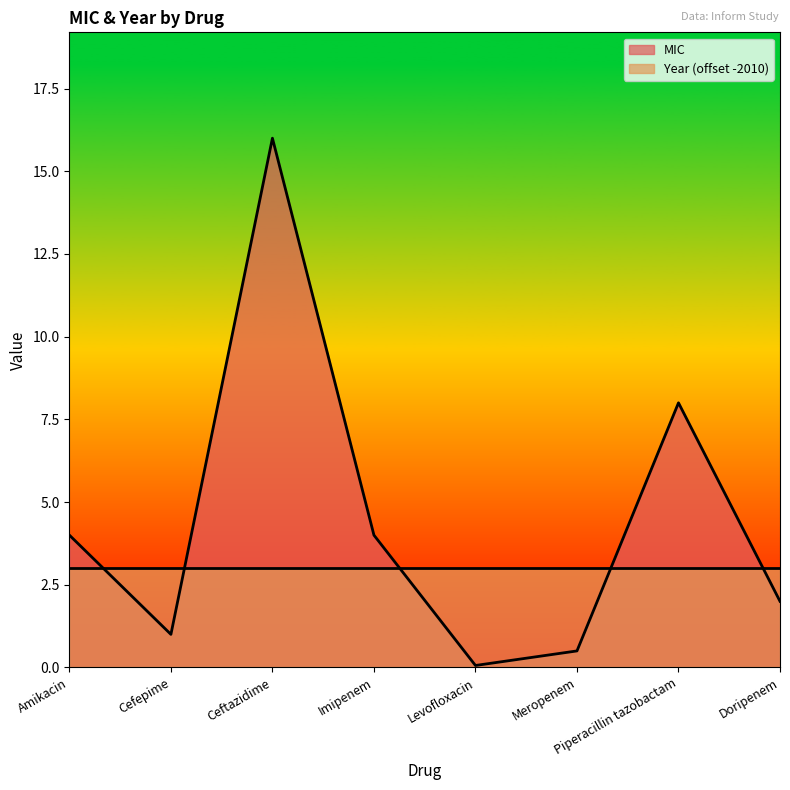

How many interior local peaks (higher than both neighbors) does the data have?

2